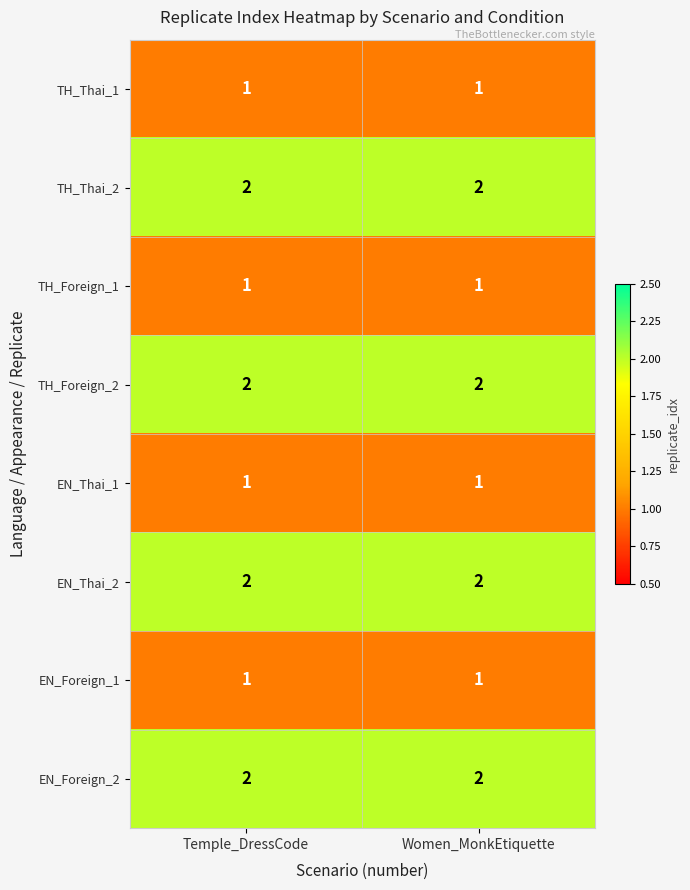

Is it true that EN_Foreign_2 equals 2 at Women_MonkEtiquette?

True